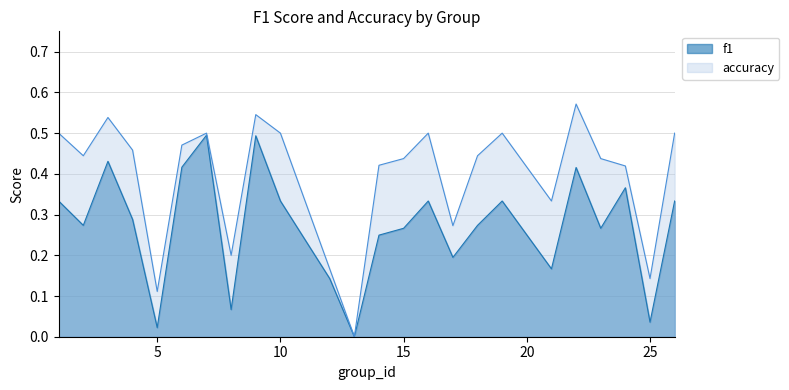

Which category has the highest value in the accuracy series?

22